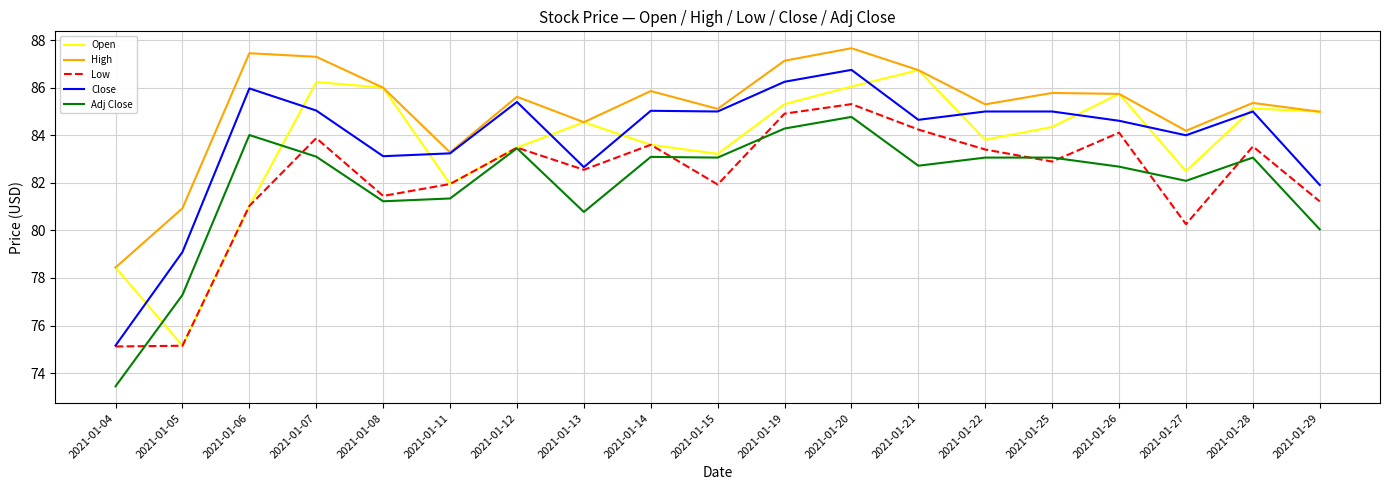

The Low series shows 47.7 at 2021-01-22. True or false?

False